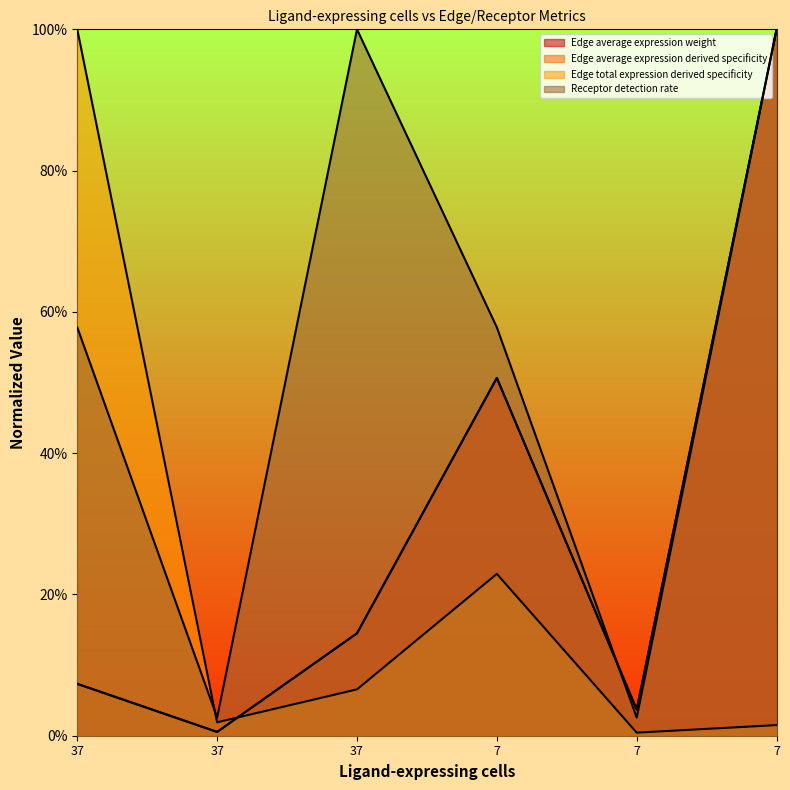

How many lines are shown in the chart?

4